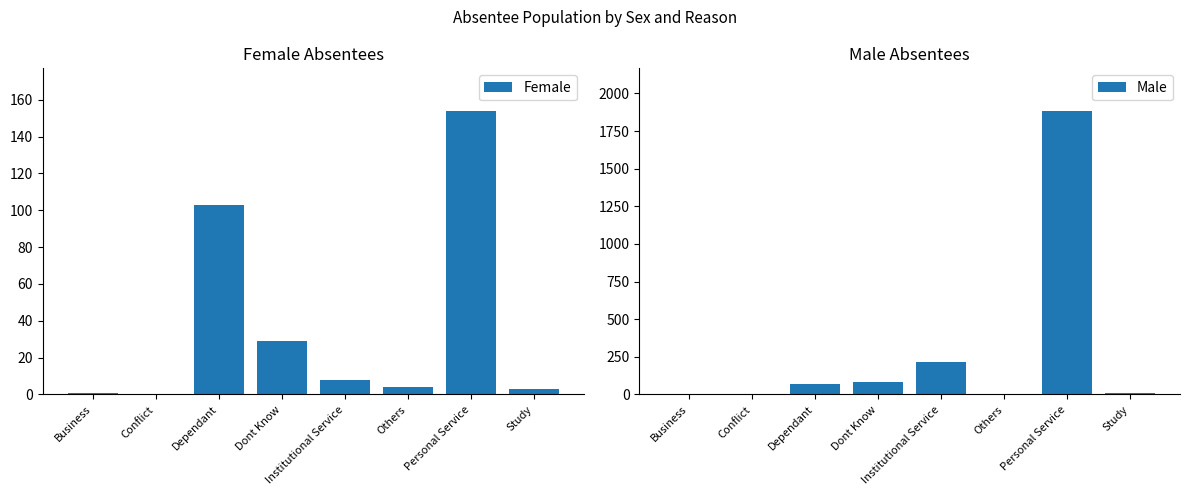

How many values in the Female series are below 8?

4